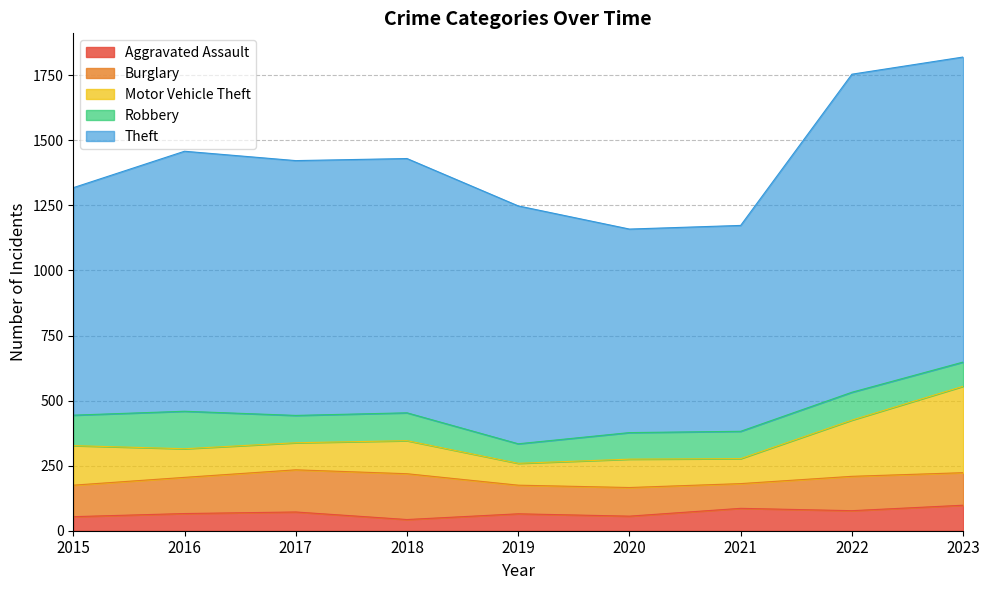

What is the total value across all series at 2018?

1430